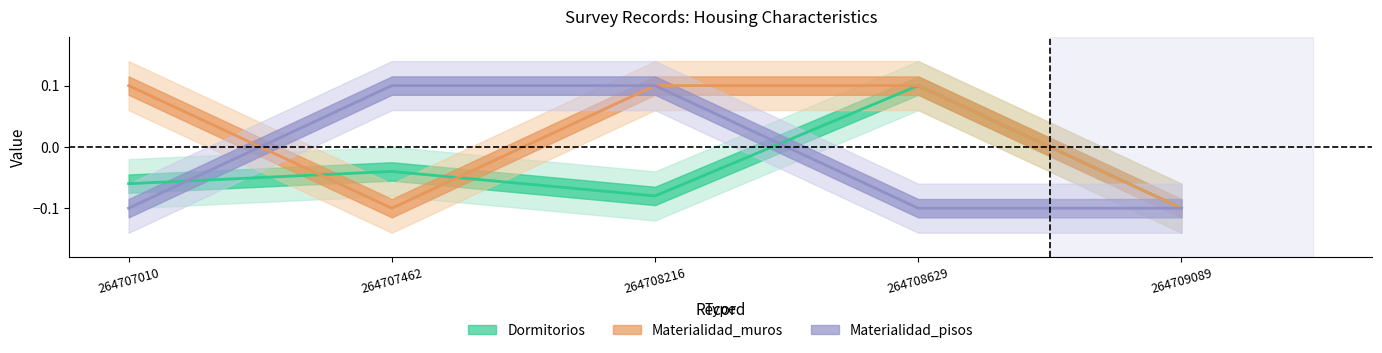

True or false: Materialidad_muros and Materialidad_pisos cross at least once.

True